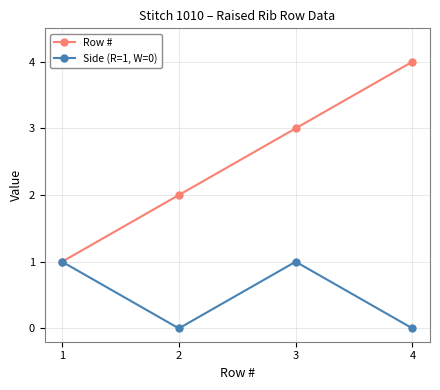

Read the Side (R=1, W=0) value at 1.

1